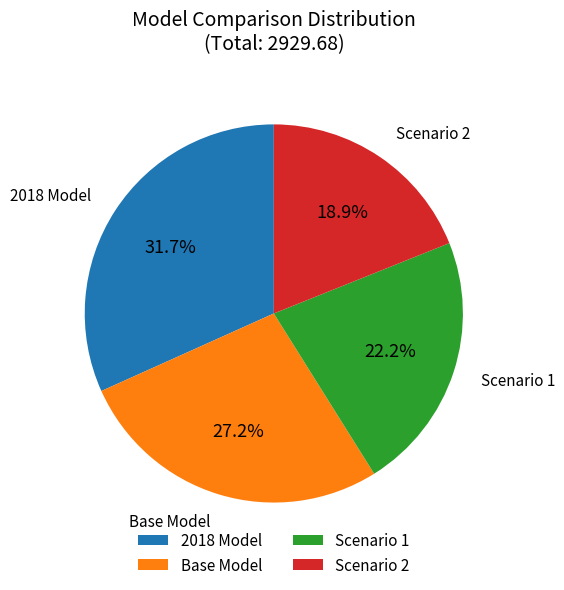

To the nearest percent, what percentage of the pie is Scenario 2?

19%